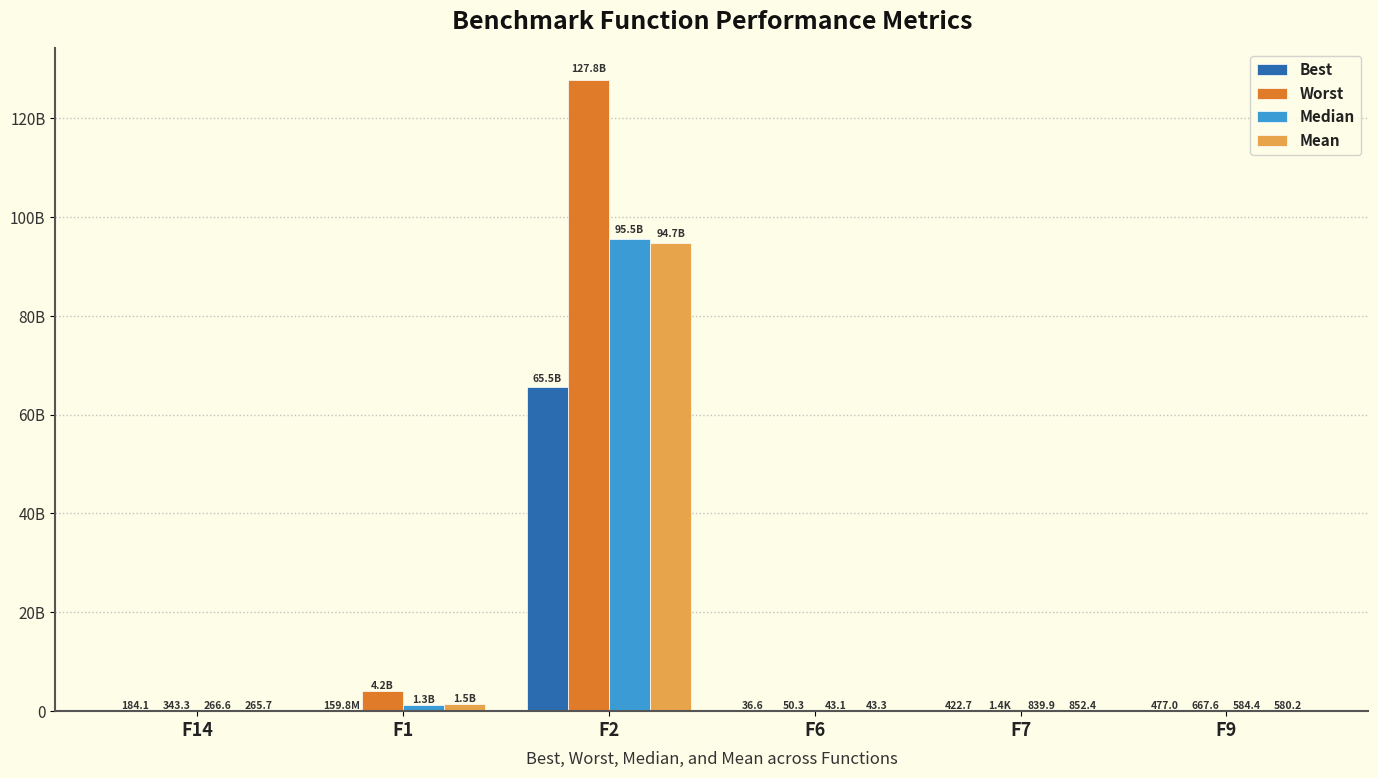

Does the chart contain stacked bars?

No